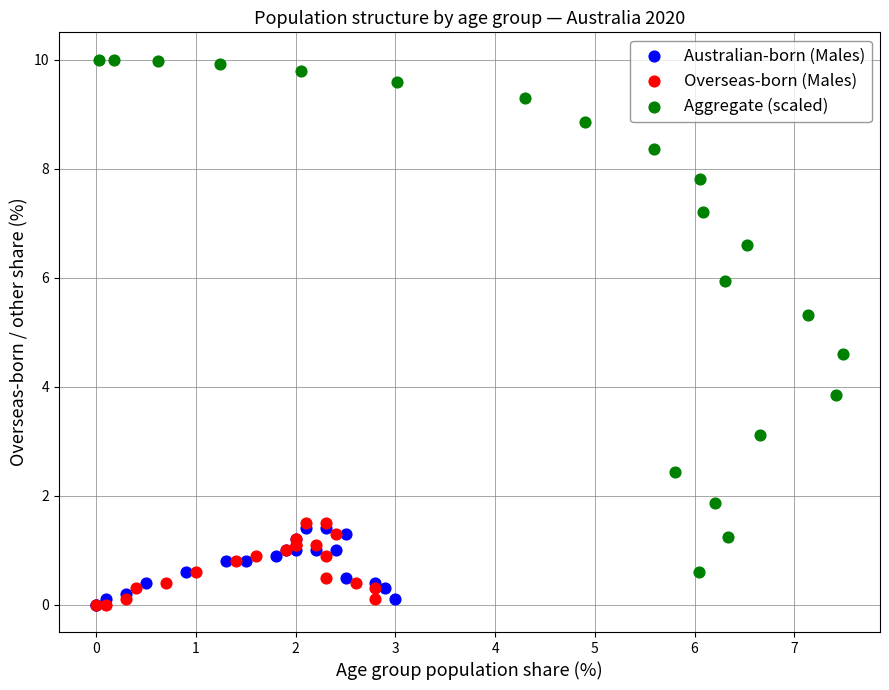

Which series reaches the maximum Y coordinate?

Aggregate (scaled)